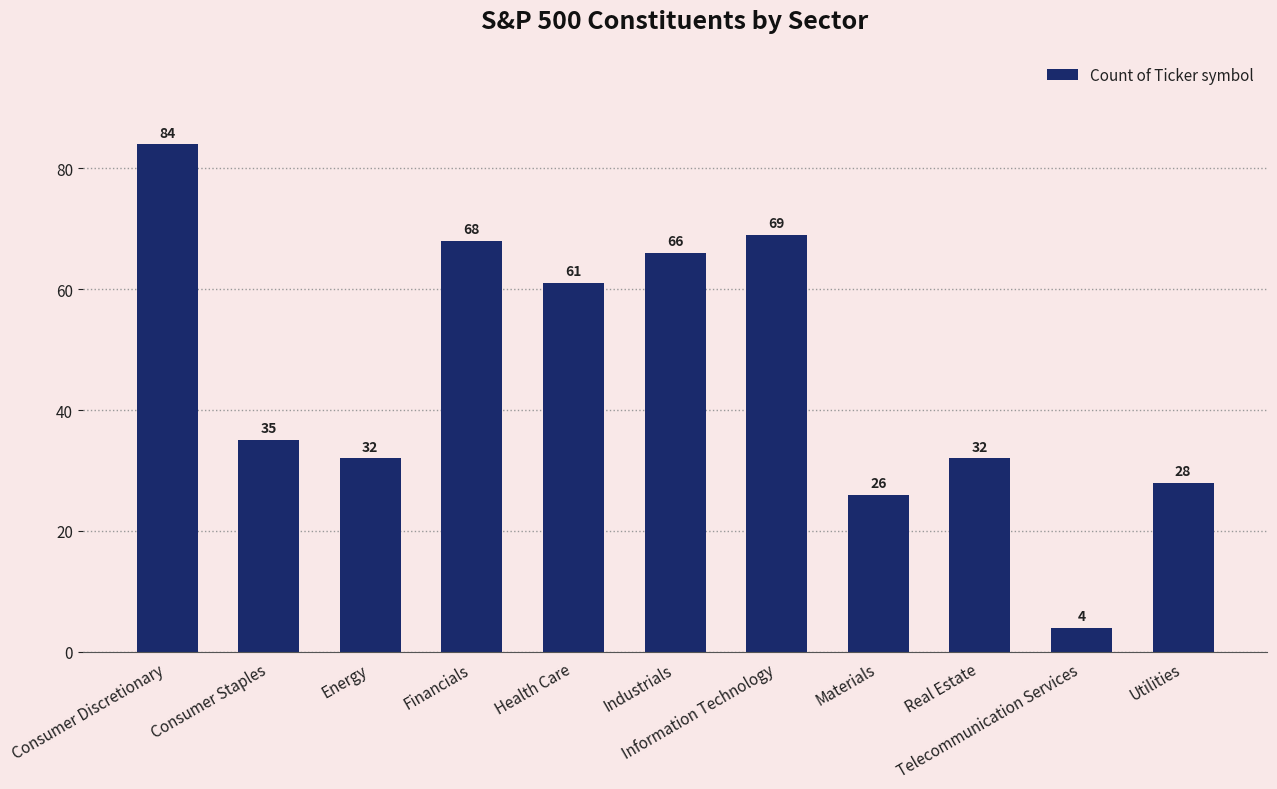

What is the difference between the values at Health Care and Real Estate?

29